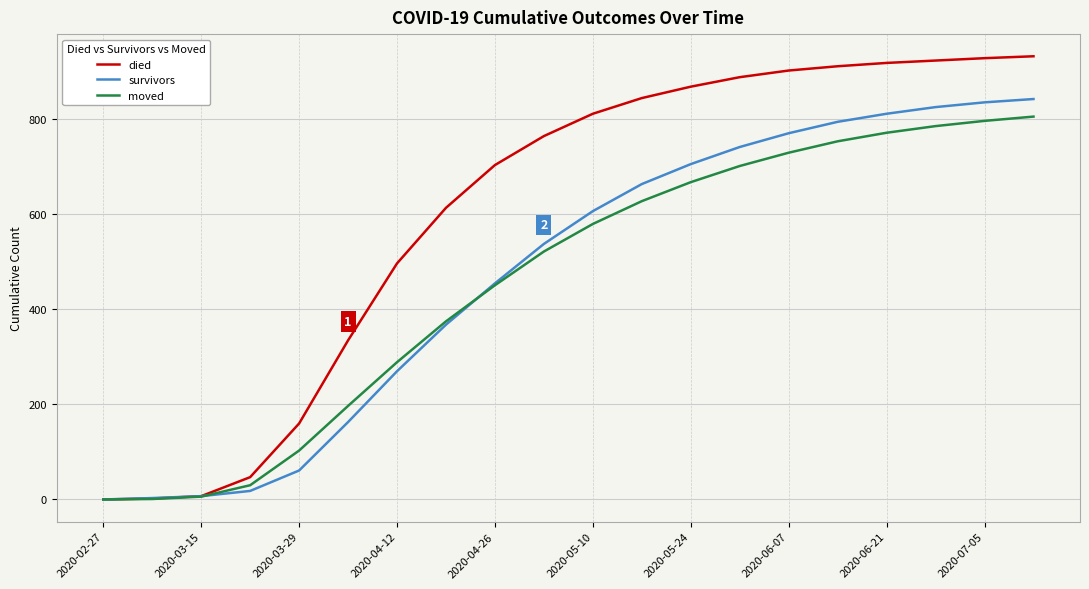

Which series has the widest spread of values?

died